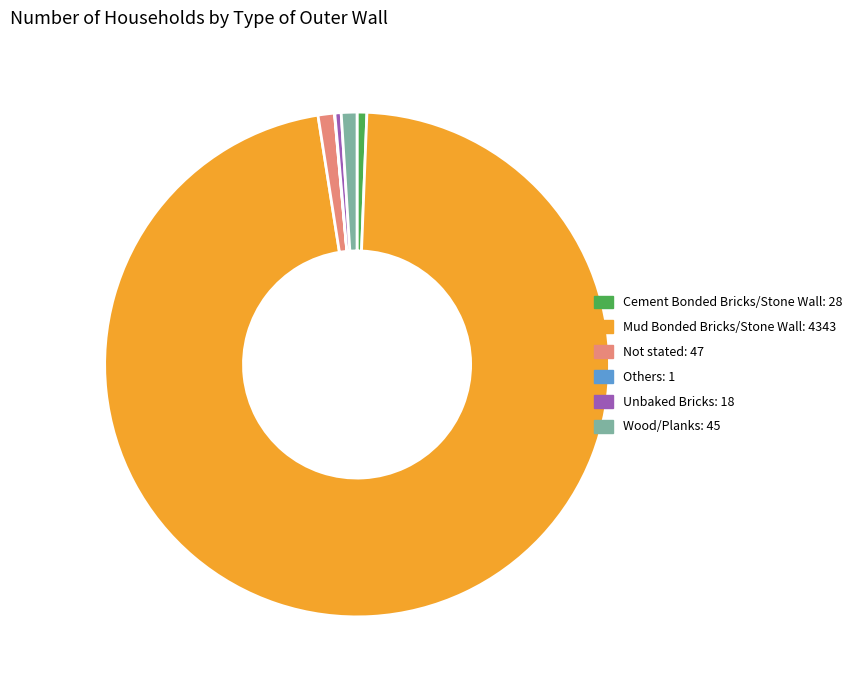

Which slice is the largest?

Mud Bonded Bricks/Stone Wall